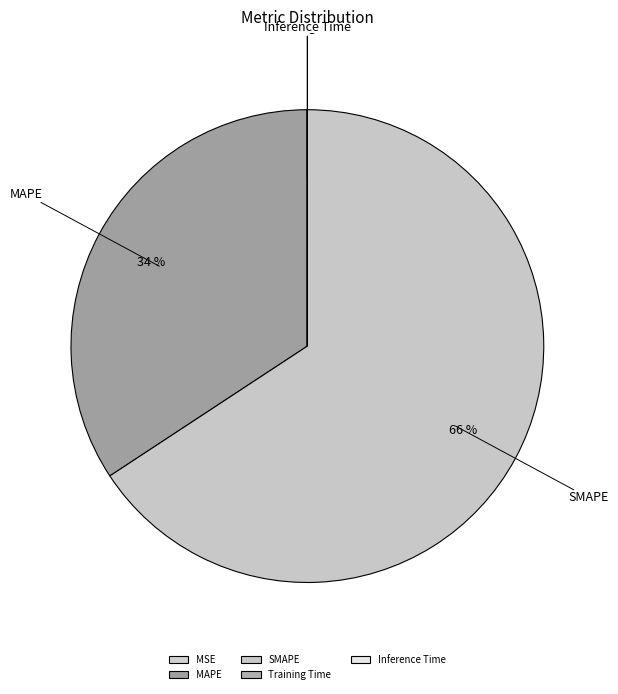

Which category accounts for the majority?

SMAPE